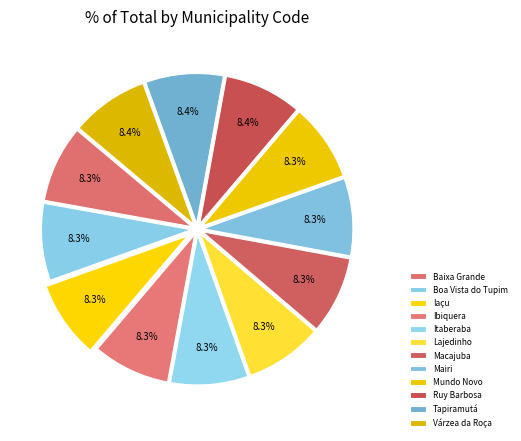

How many slices are in this pie chart?

12